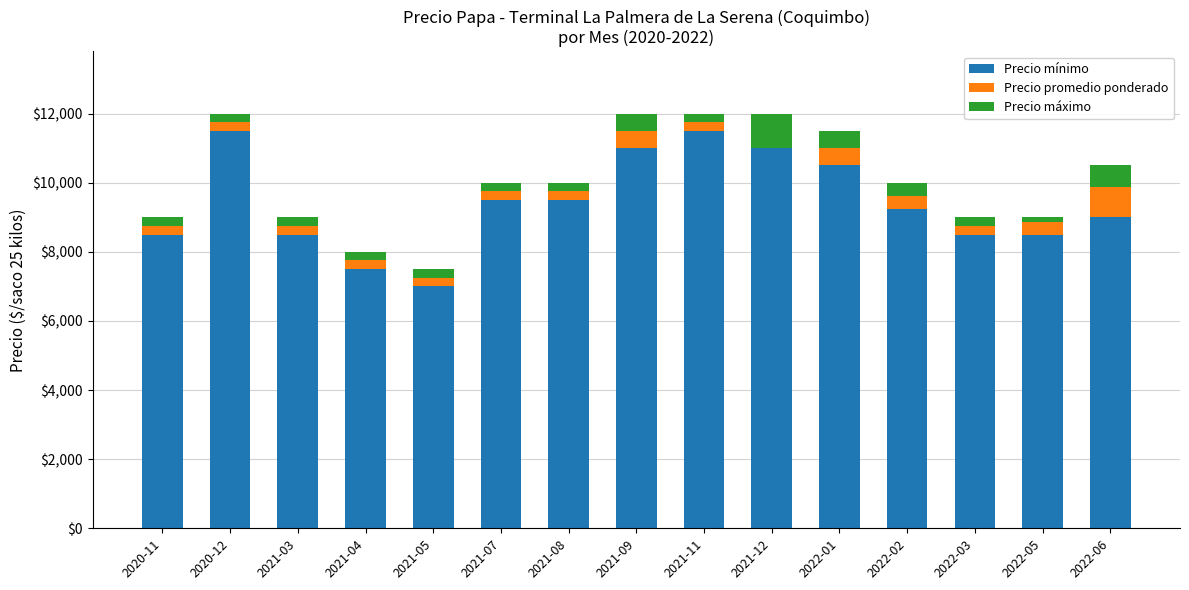

The value of Precio mínimo at 2021-04 is 7500. True or false?

True